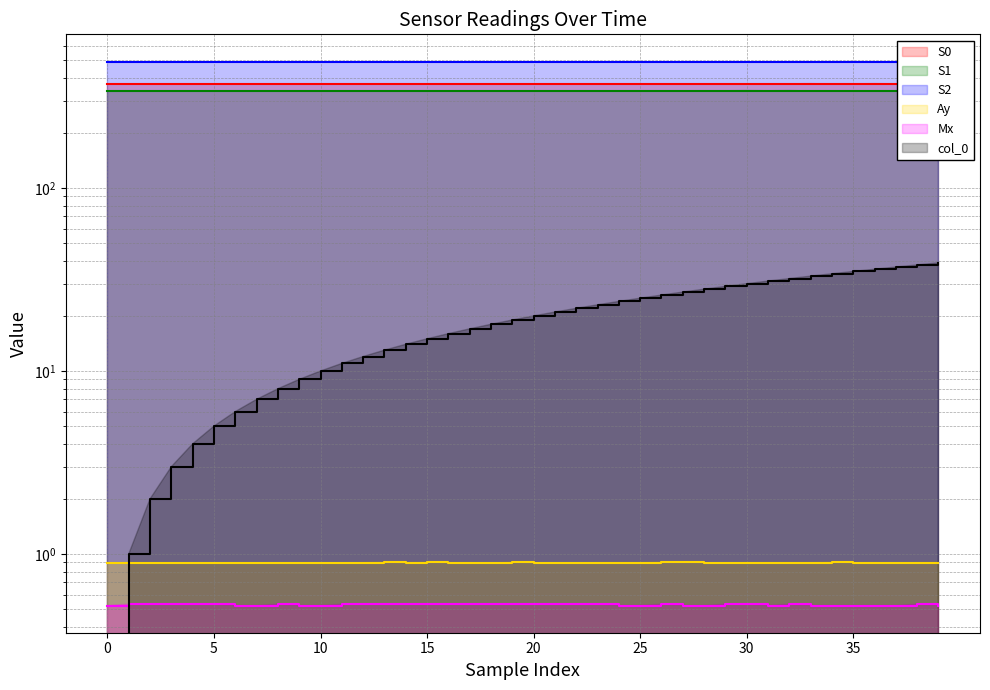

Is it true that col_0 equals 30.0 at 30?

True